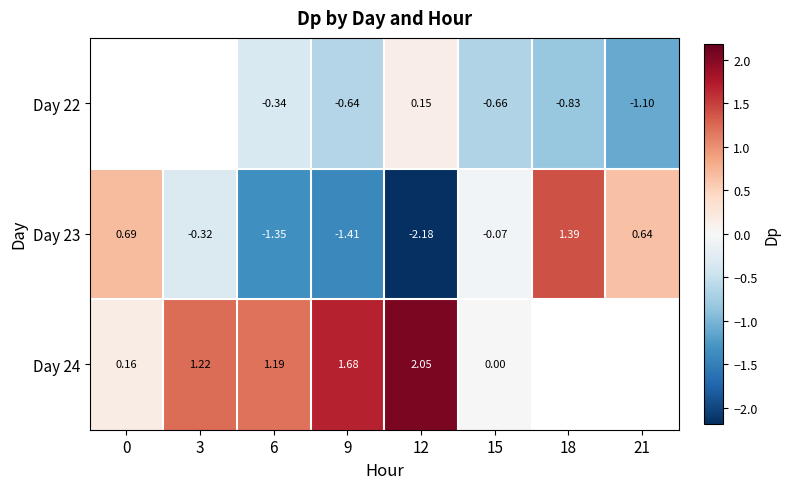

Is the value of Day 23 at 9 greater than the value of Day 24 at 6?

No